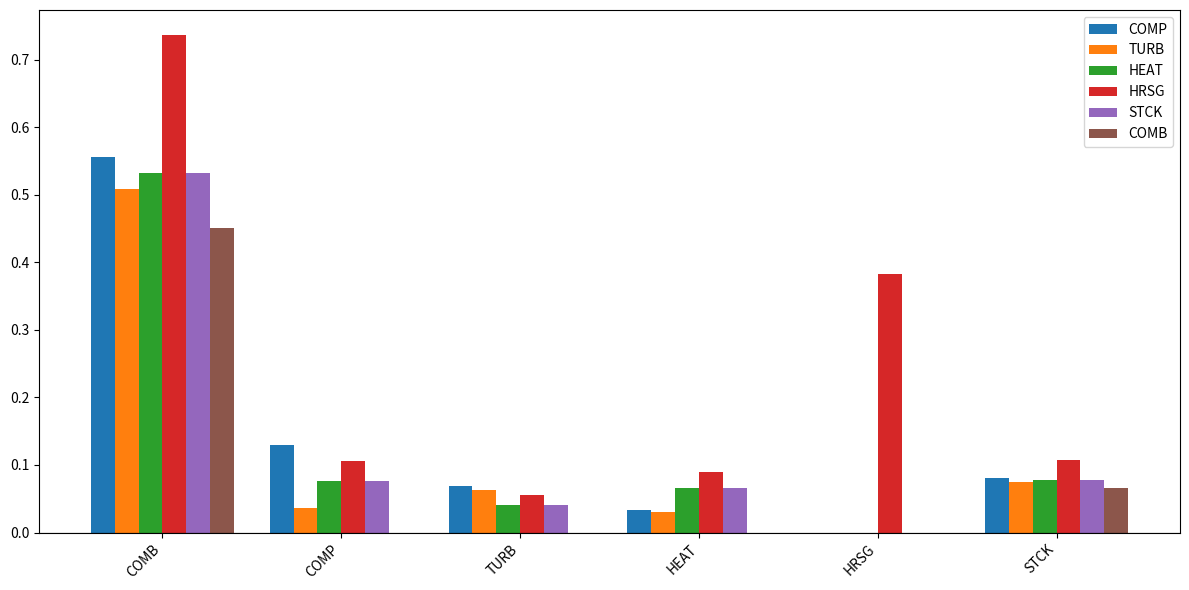

Which label corresponds to the largest value in the chart?

COMB